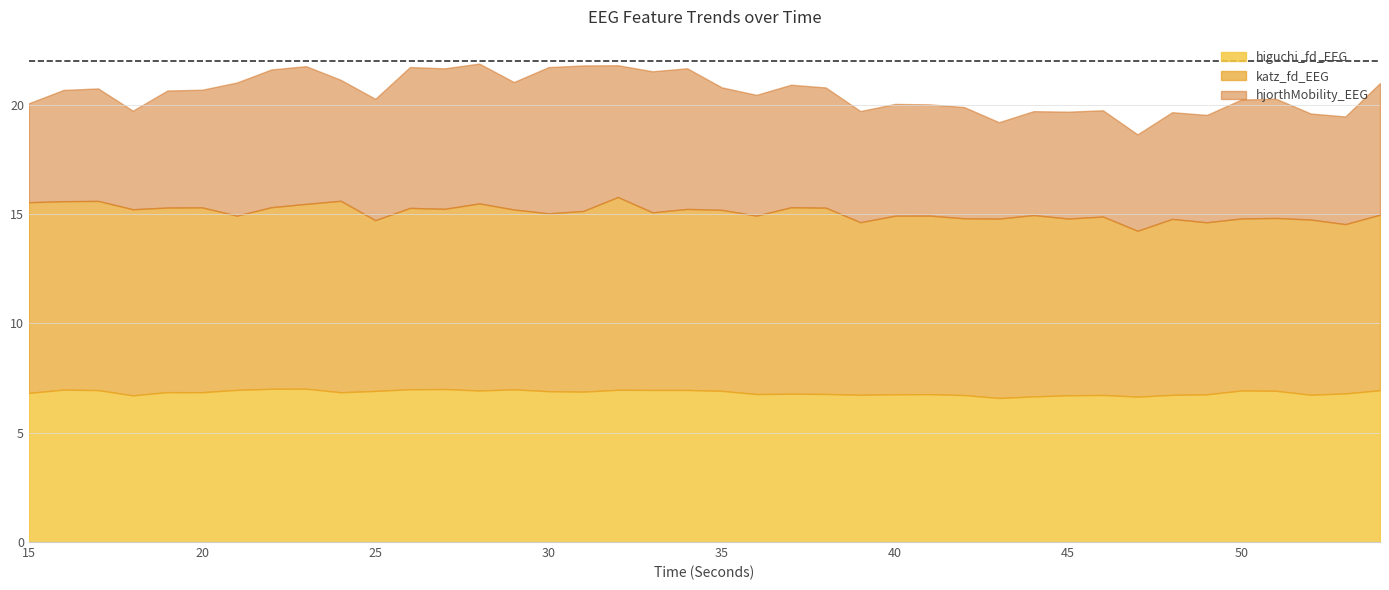

What is the difference between the second highest and second lowest values in the higuchi_fd_EEG series?

0.4